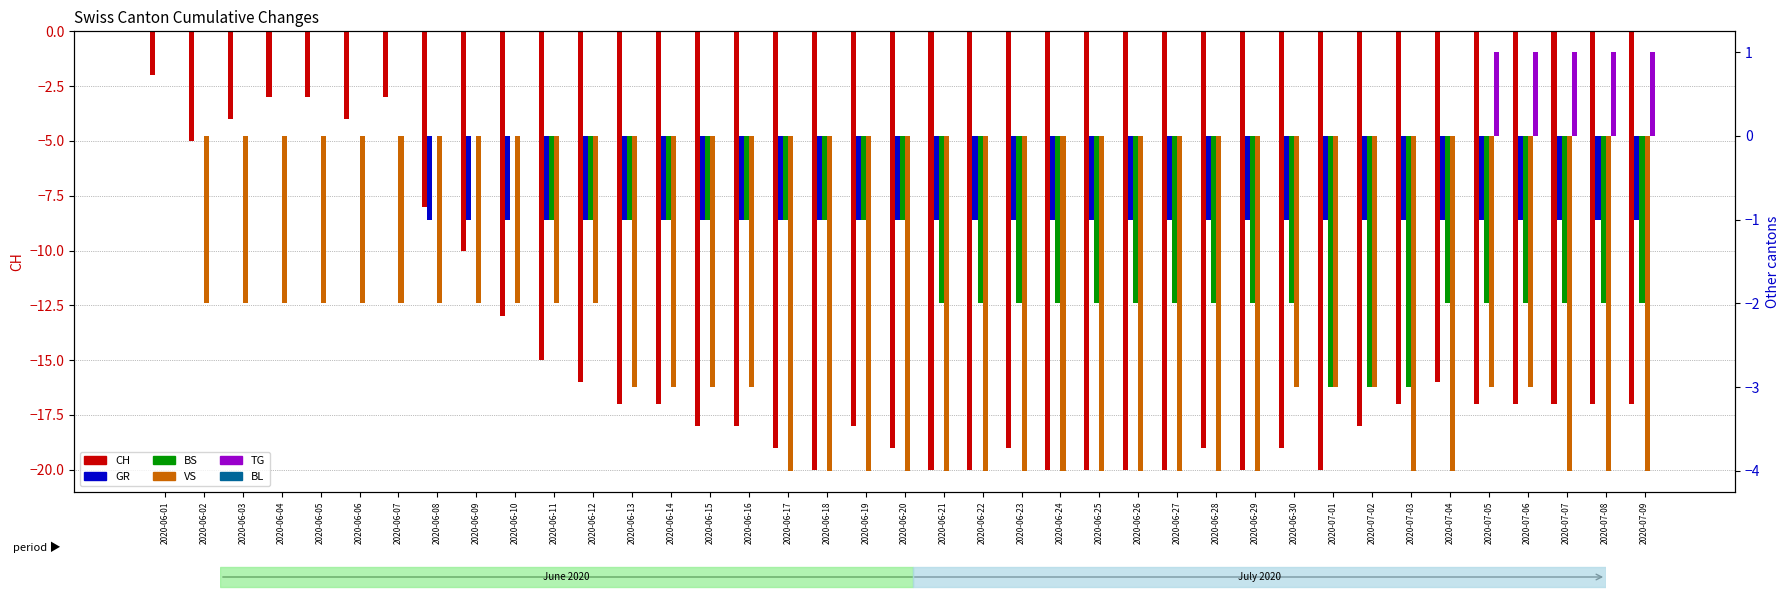

At which category is the sum across all series the highest?

2020-06-01